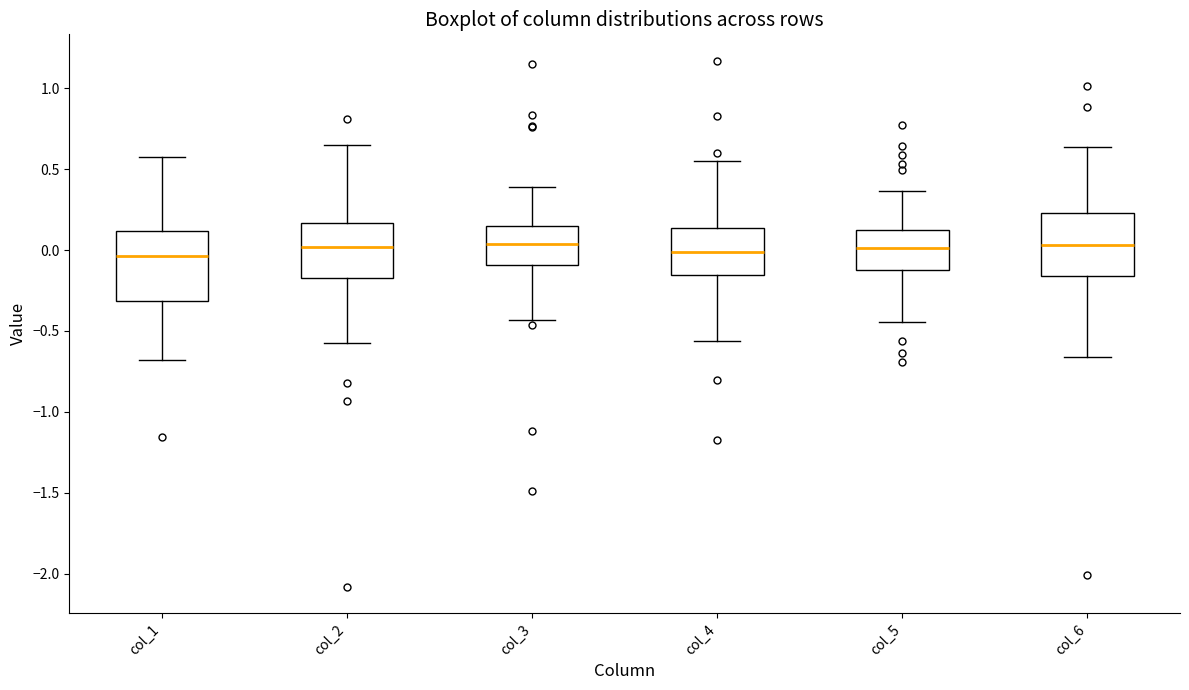

Where does the lower whisker of the box for col_1 end on the y-axis? The values are not printed on the chart, so give them approximately, as read against the axis.

-0.70